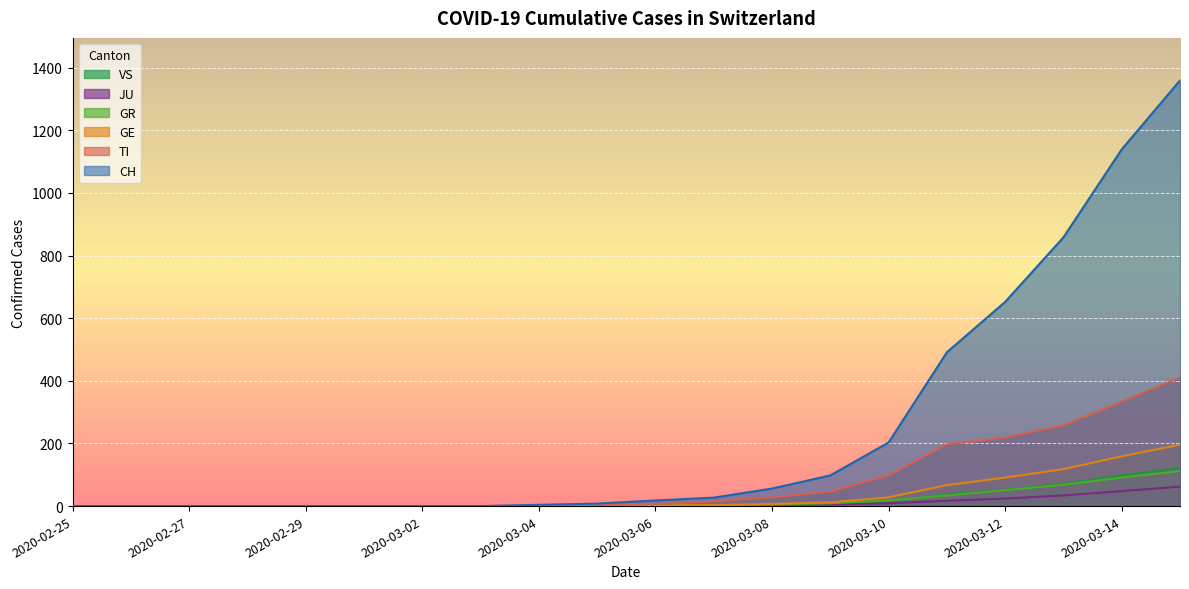

What is the average value of the JU series?

10